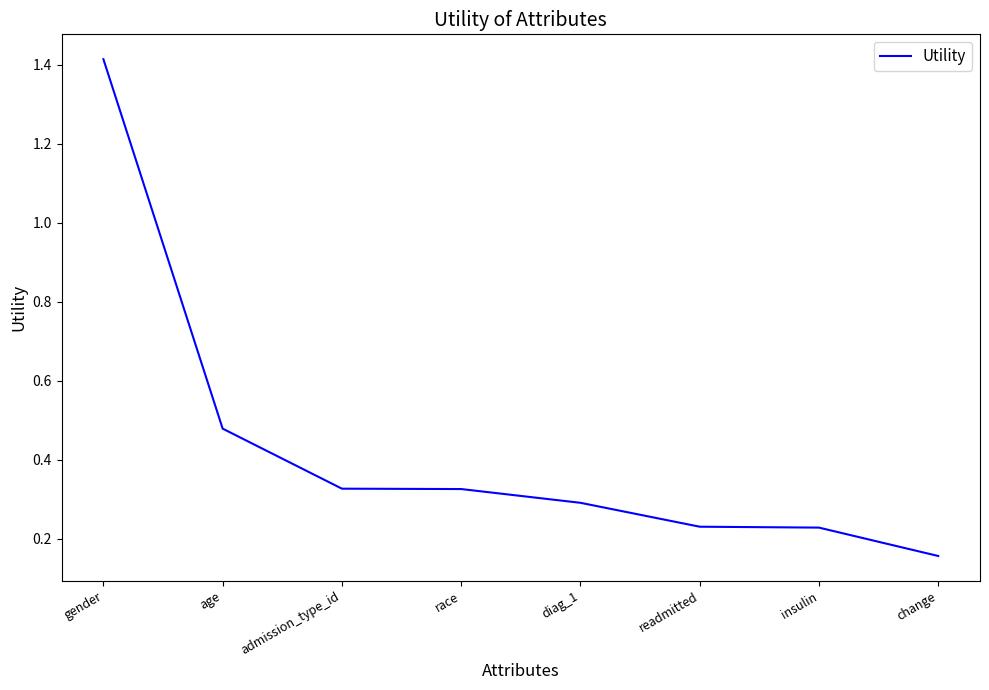

At which category does the chart reach its minimum across all series?

change